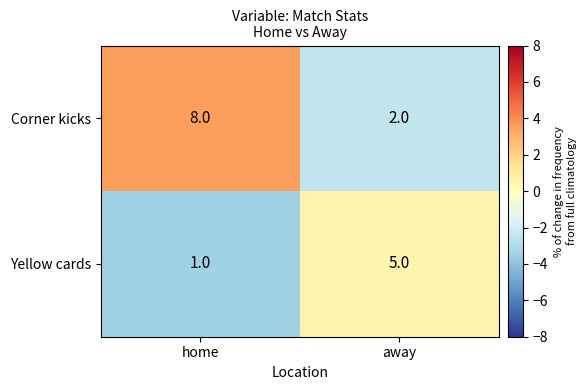

Which category has the lowest value across all series?

home